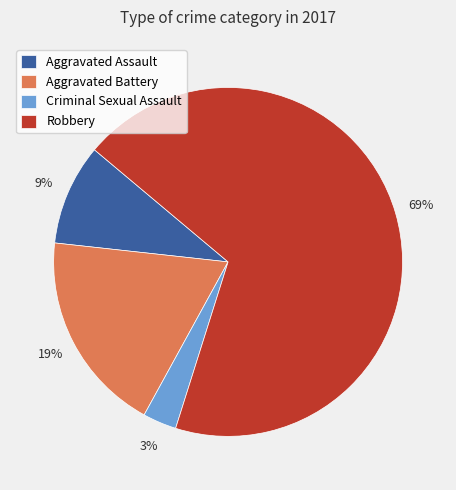

How many segments does this pie chart have?

4